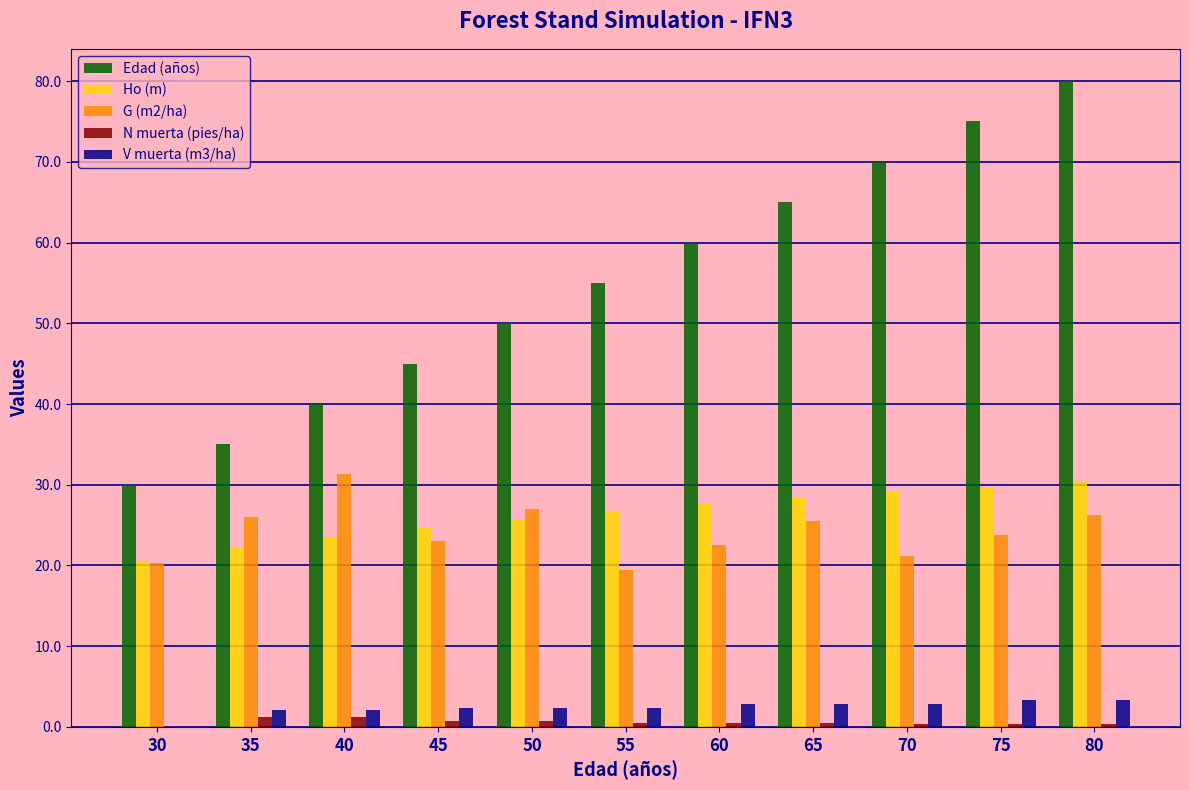

What is the sum of all Edad (años) values?

605.0